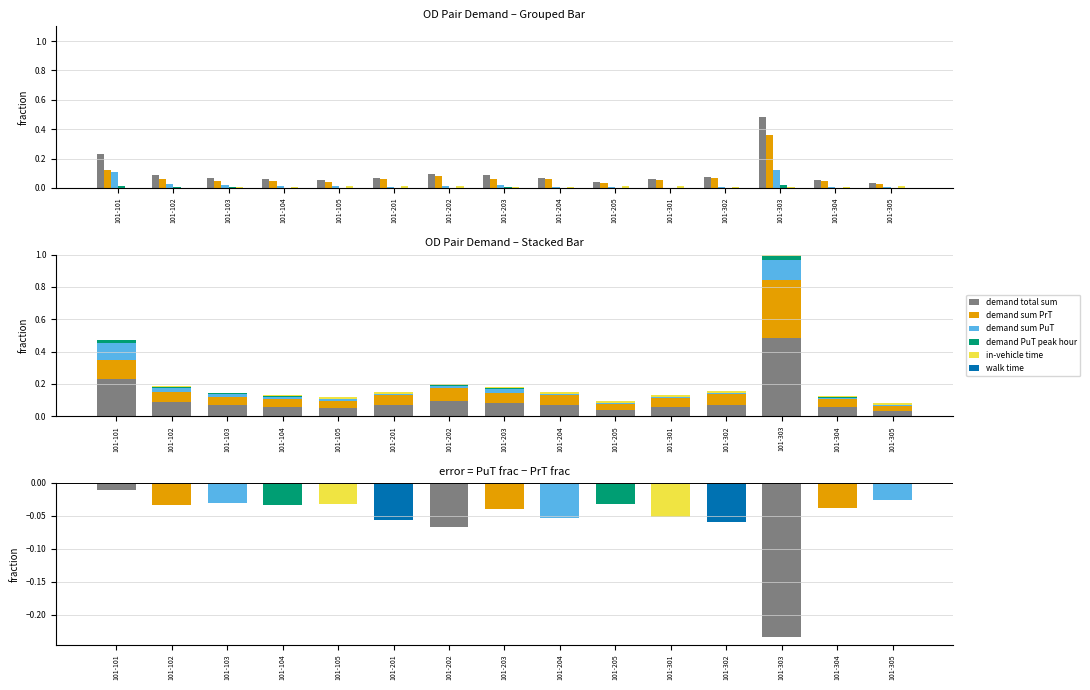

List the labels in order of demand sum PrT value, smallest first.

101-305, 101-205, 101-105, 101-104, 101-304, 101-103, 101-301, 101-102, 101-204, 101-203, 101-201, 101-302, 101-202, 101-101, 101-303